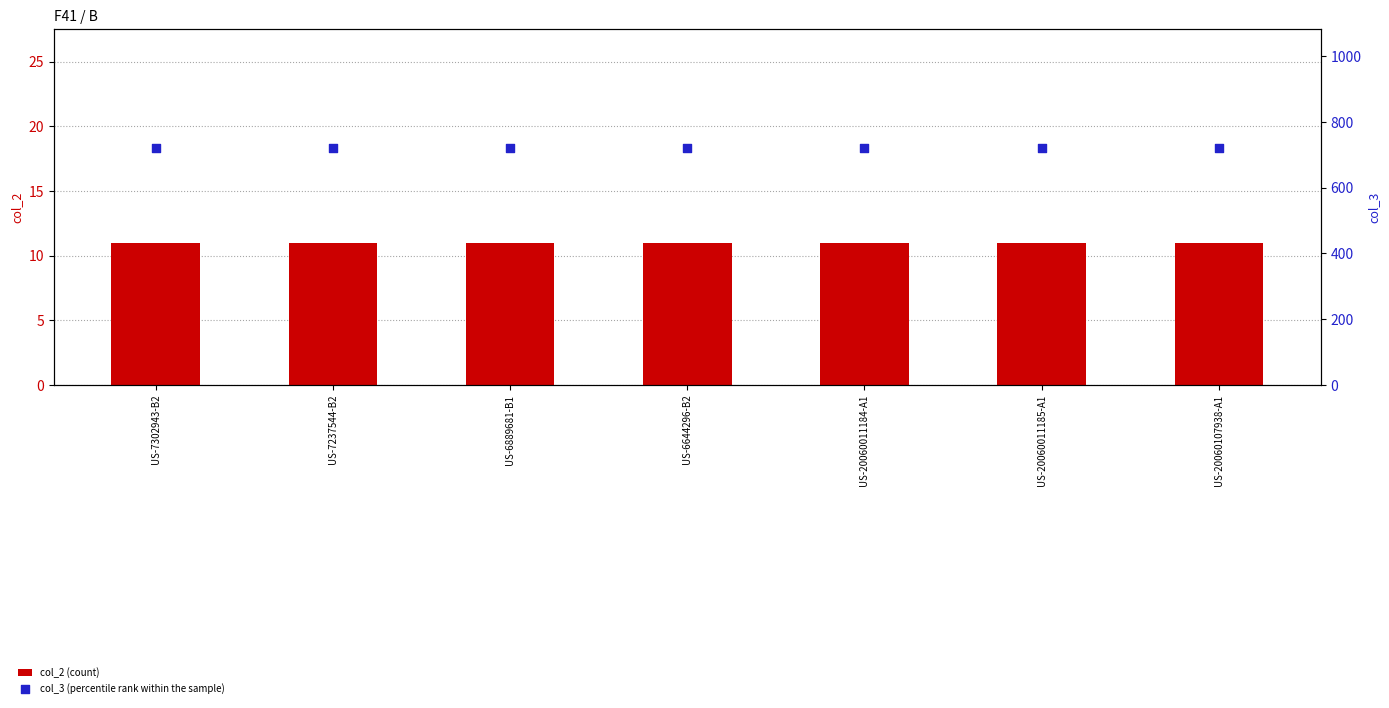

Is the value of col_3 at US-7237544-B2 greater than the value of col_2 at US-7302943-B2?

Yes